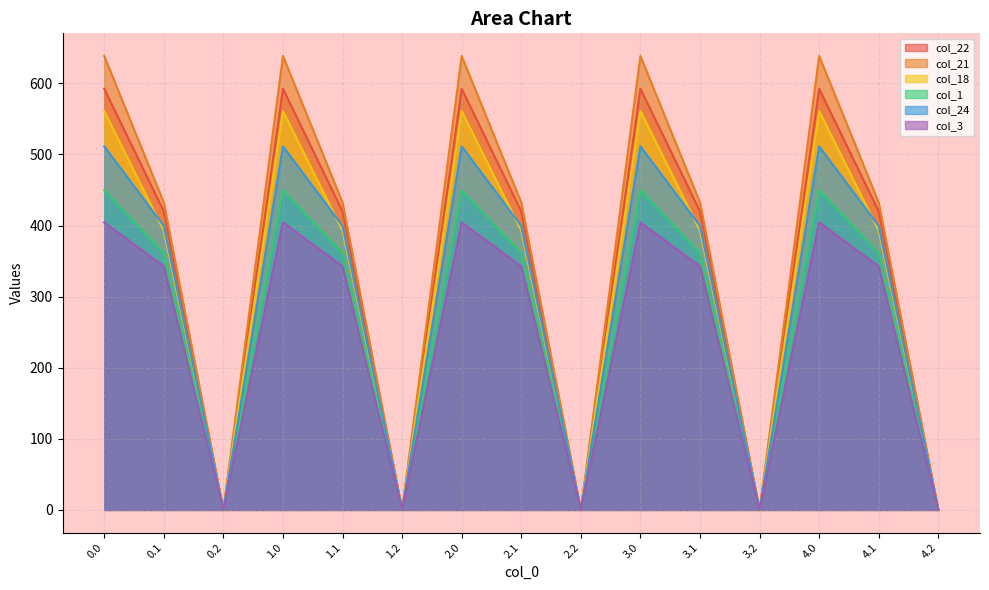

What is the average value of the col_24 series?

303.6